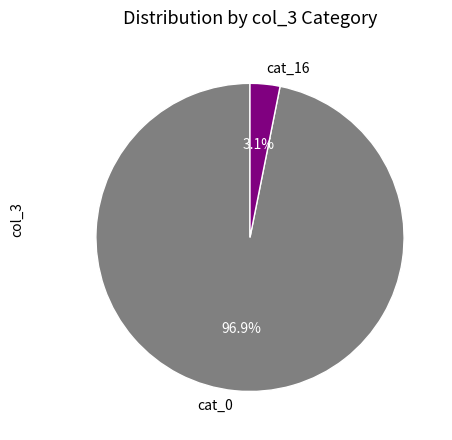

What percentage is NOT represented by cat_16?

96.9%